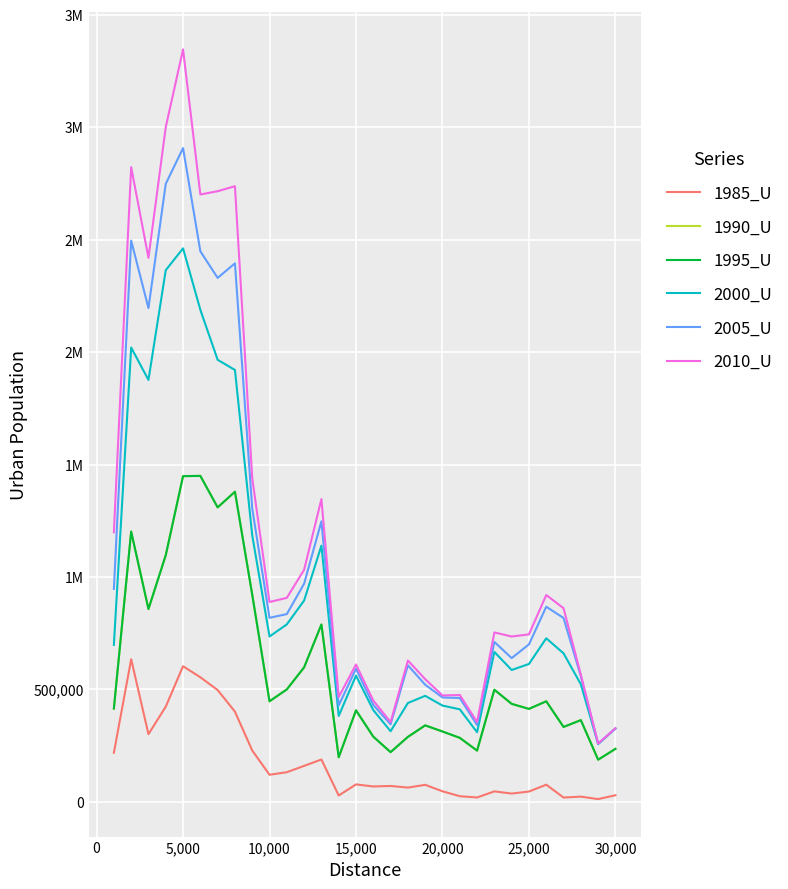

Does the chart have visible grid lines?

Yes